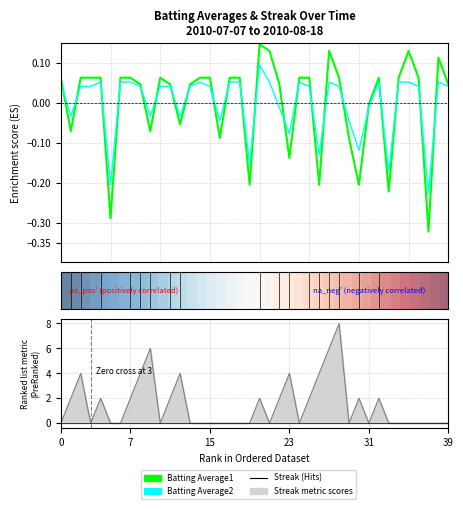

How many data points does each series have?

40